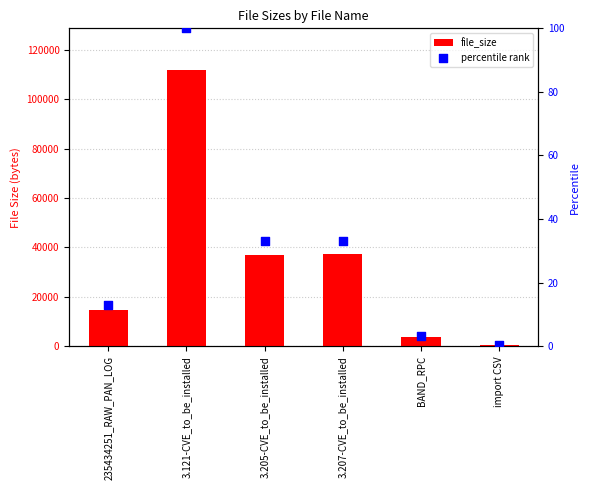

Which series reaches the maximum Y coordinate?

file_size